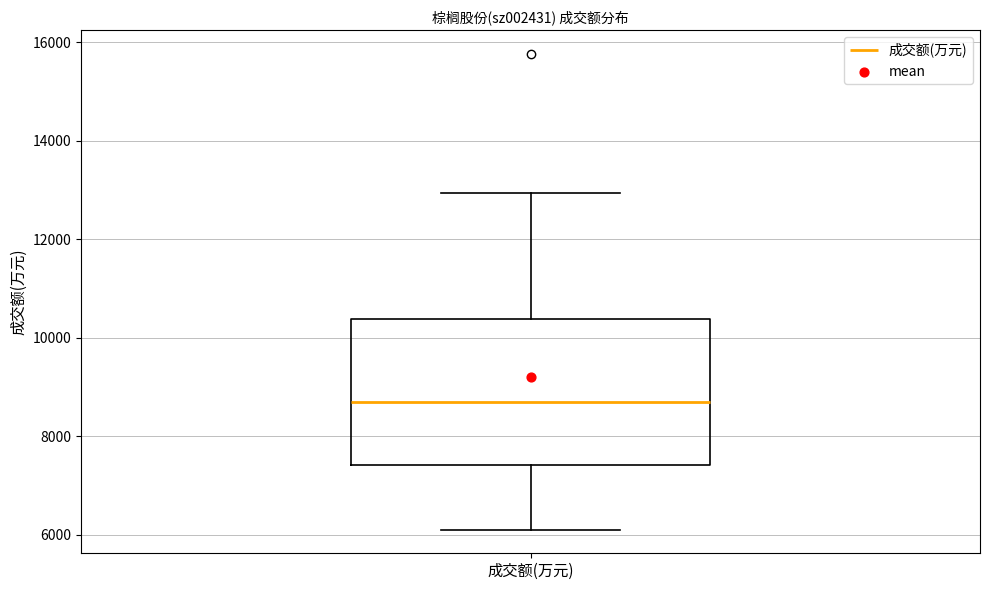

Read this box plot against the y-axis: the position of the median line, the range covered by the box, and the ends of both whiskers. The values are not printed on the chart, so give them approximately, as read against the axis.

median 8600, box 7400 to 10400, whiskers 6200 to 13000